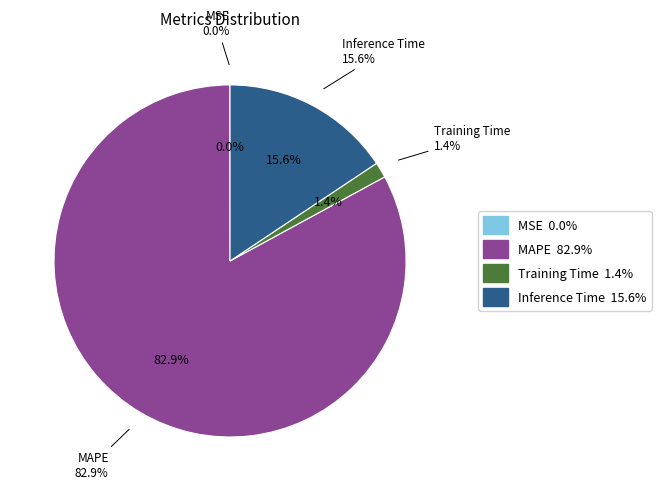

To the nearest percent, what is the difference between the largest and smallest slice percentages?

83%